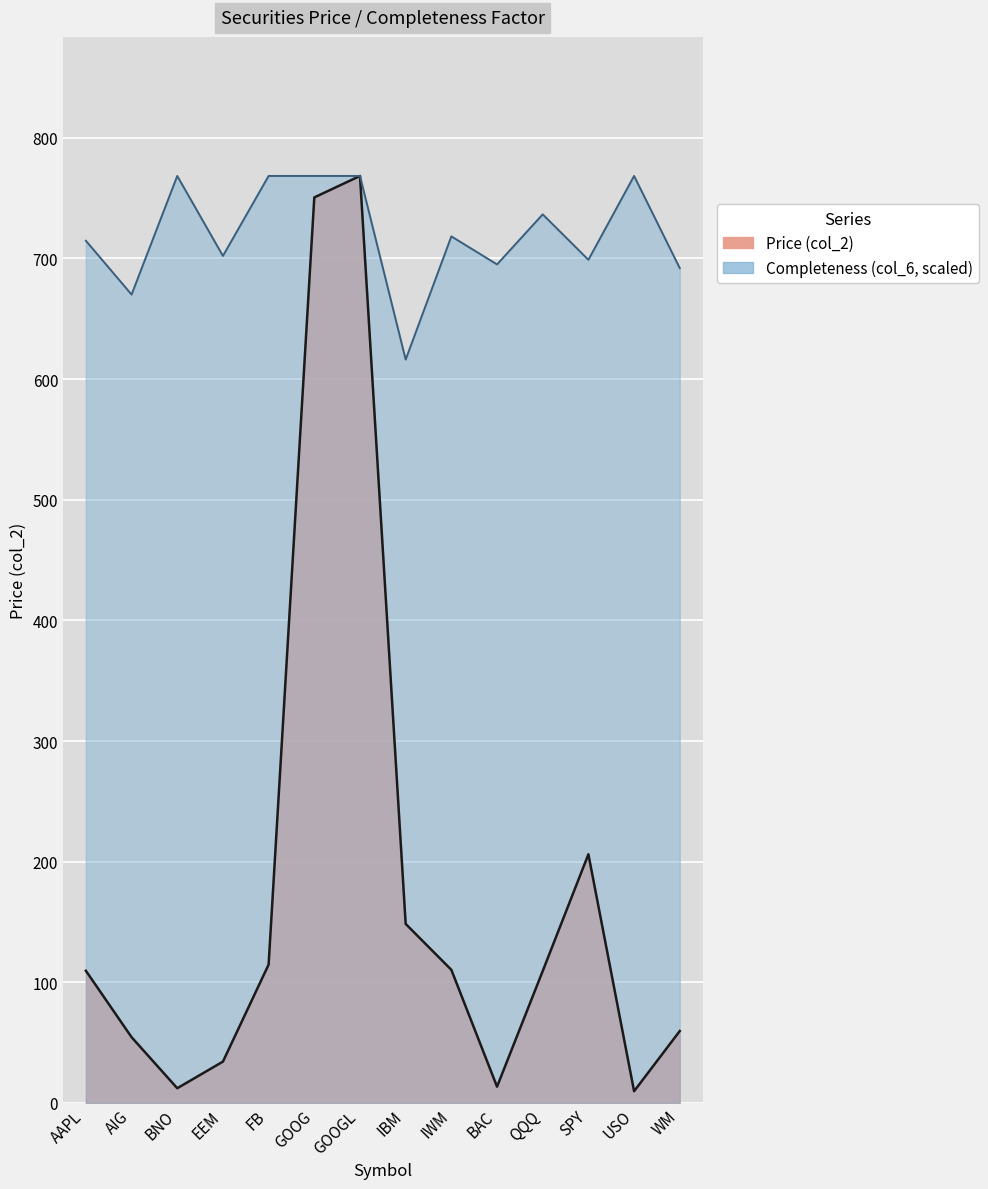

In col_2, how many points are higher than both neighbors (excluding endpoints)?

2